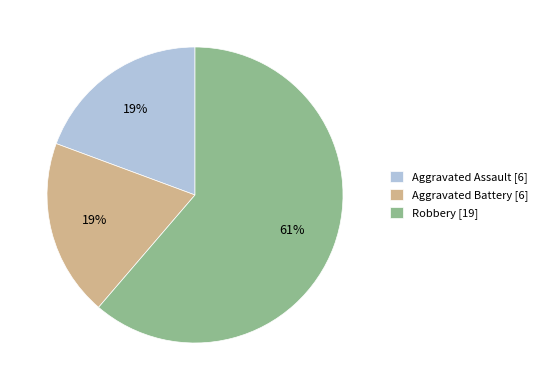

How many slices are in this pie chart?

3